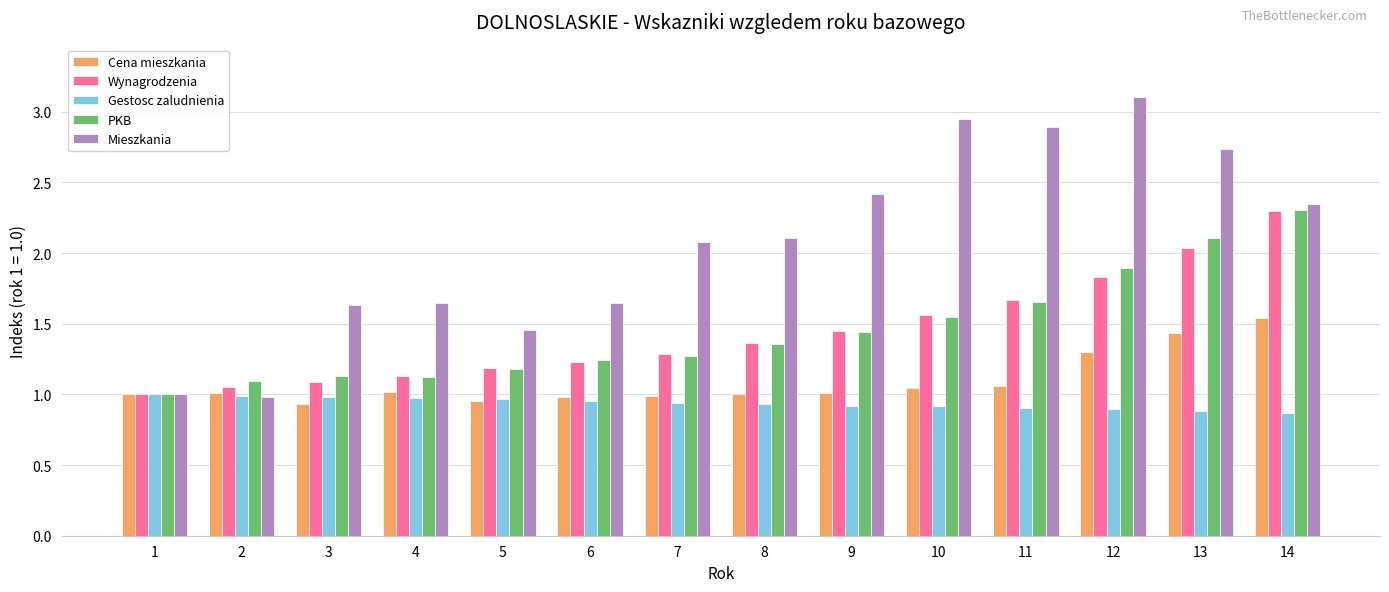

At which category does the chart reach its peak across all series?

12